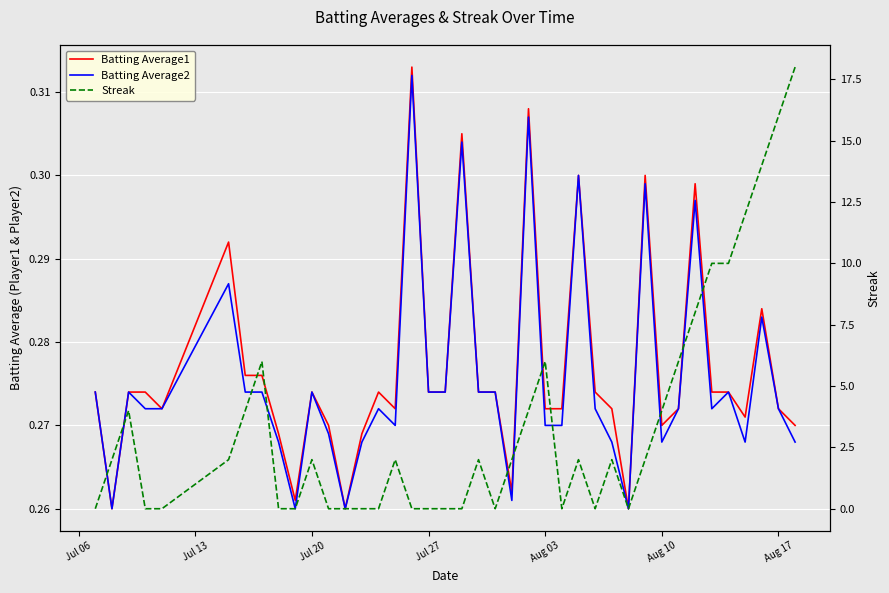

How many Batting Average2 values are between 0 and 1?

40